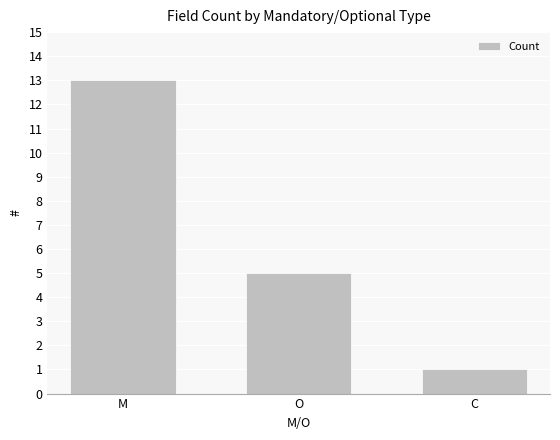

List the labels in order of value, smallest first.

C, O, M